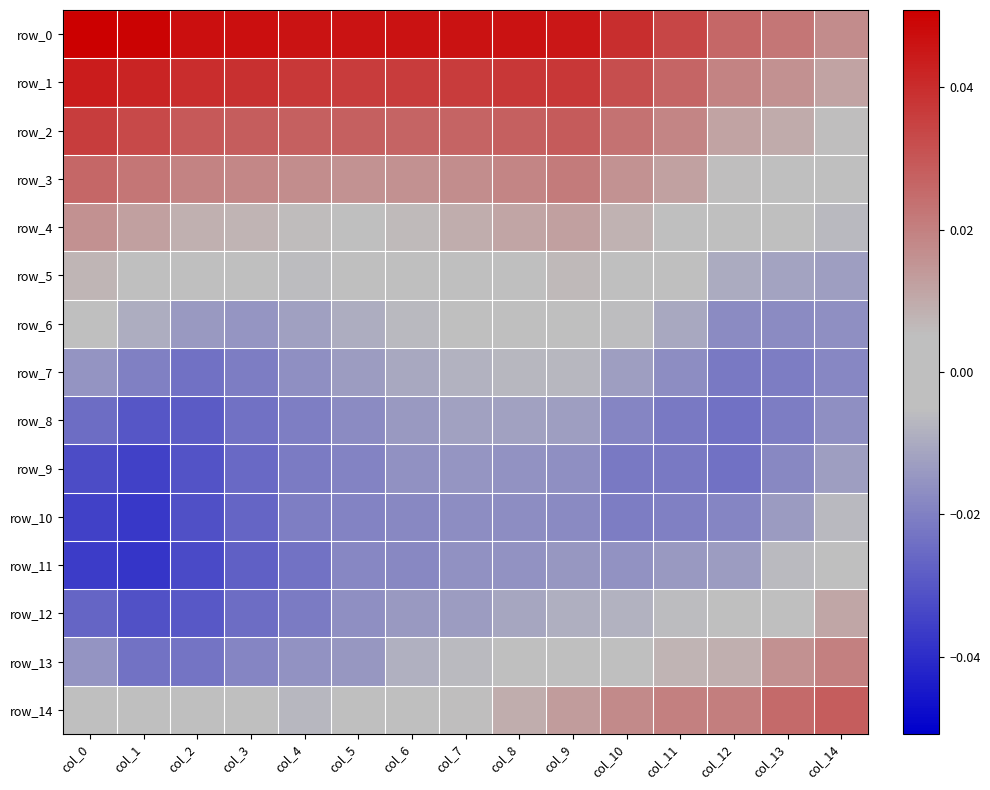

Reading left to right, what are all the values shown in this chart?

row_0: 0.1	0.0	0.0	0.0	0.0	0.0	0.0	0.0	0.0	0.0	0.0	0.0	0.0	0.0	0.0
row_1: 0.0	0.0	0.0	0.0	0.0	0.0	0.0	0.0	0.0	0.0	0.0	0.0	0.0	0.0	0.0
row_2: 0.0	0.0	0.0	0.0	0.0	0.0	0.0	0.0	0.0	0.0	0.0	0.0	0.0	0.0	0.0
row_3: 0.0	0.0	0.0	0.0	0.0	0.0	0.0	0.0	0.0	0.0	0.0	0.0	0.0	0.0	-0.0
row_4: 0.0	0.0	0.0	0.0	0.0	0.0	0.0	0.0	0.0	0.0	0.0	0.0	-0.0	-0.0	-0.0
row_5: 0.0	0.0	-0.0	-0.0	-0.0	-0.0	-0.0	0.0	0.0	0.0	0.0	-0.0	-0.0	-0.0	-0.0
row_6: -0.0	-0.0	-0.0	-0.0	-0.0	-0.0	-0.0	-0.0	-0.0	-0.0	-0.0	-0.0	-0.0	-0.0	-0.0
row_7: -0.0	-0.0	-0.0	-0.0	-0.0	-0.0	-0.0	-0.0	-0.0	-0.0	-0.0	-0.0	-0.0	-0.0	-0.0
row_8: -0.0	-0.0	-0.0	-0.0	-0.0	-0.0	-0.0	-0.0	-0.0	-0.0	-0.0	-0.0	-0.0	-0.0	-0.0
row_9: -0.0	-0.0	-0.0	-0.0	-0.0	-0.0	-0.0	-0.0	-0.0	-0.0	-0.0	-0.0	-0.0	-0.0	-0.0
row_10: -0.0	-0.0	-0.0	-0.0	-0.0	-0.0	-0.0	-0.0	-0.0	-0.0	-0.0	-0.0	-0.0	-0.0	-0.0
row_11: -0.0	-0.0	-0.0	-0.0	-0.0	-0.0	-0.0	-0.0	-0.0	-0.0	-0.0	-0.0	-0.0	-0.0	0.0
row_12: -0.0	-0.0	-0.0	-0.0	-0.0	-0.0	-0.0	-0.0	-0.0	-0.0	-0.0	-0.0	-0.0	0.0	0.0
row_13: -0.0	-0.0	-0.0	-0.0	-0.0	-0.0	-0.0	-0.0	-0.0	0.0	0.0	0.0	0.0	0.0	0.0
row_14: 0.0	-0.0	-0.0	-0.0	-0.0	-0.0	0.0	0.0	0.0	0.0	0.0	0.0	0.0	0.0	0.0